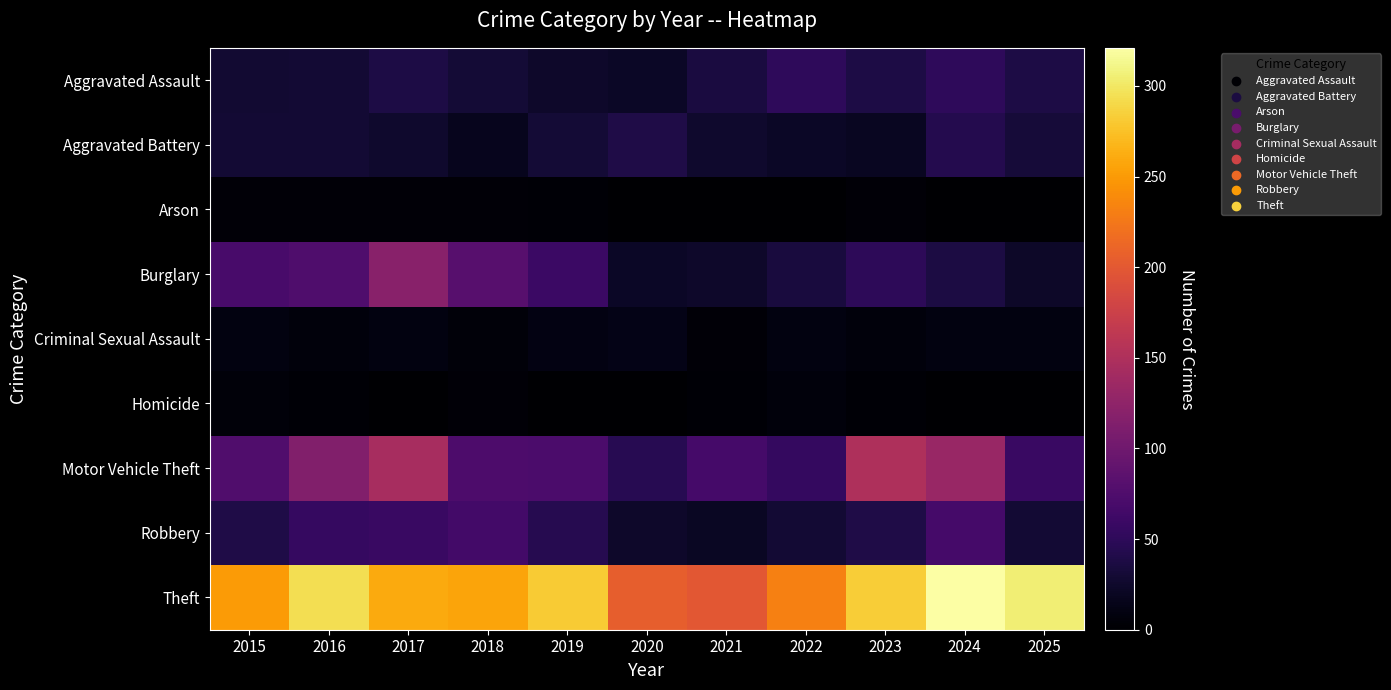

Which series changed the most between 2017 and 2025?

Burglary